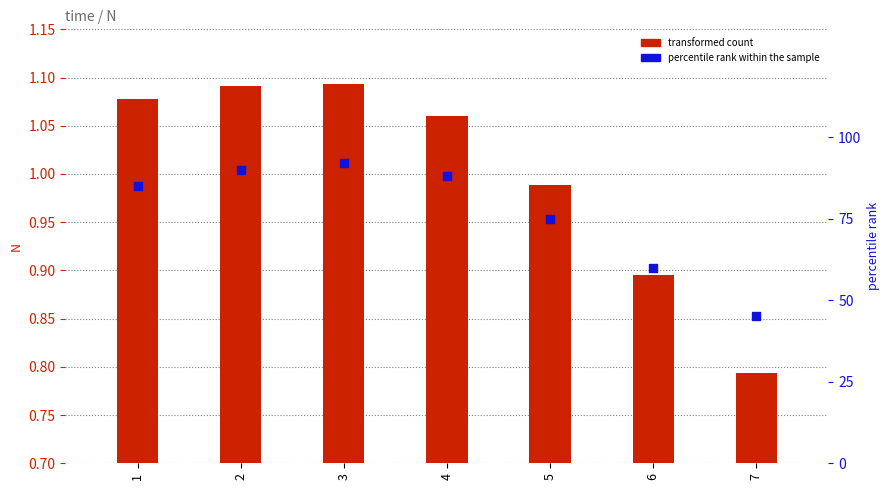

What are all the series names shown in the legend?

transformed count, percentile rank within the sample